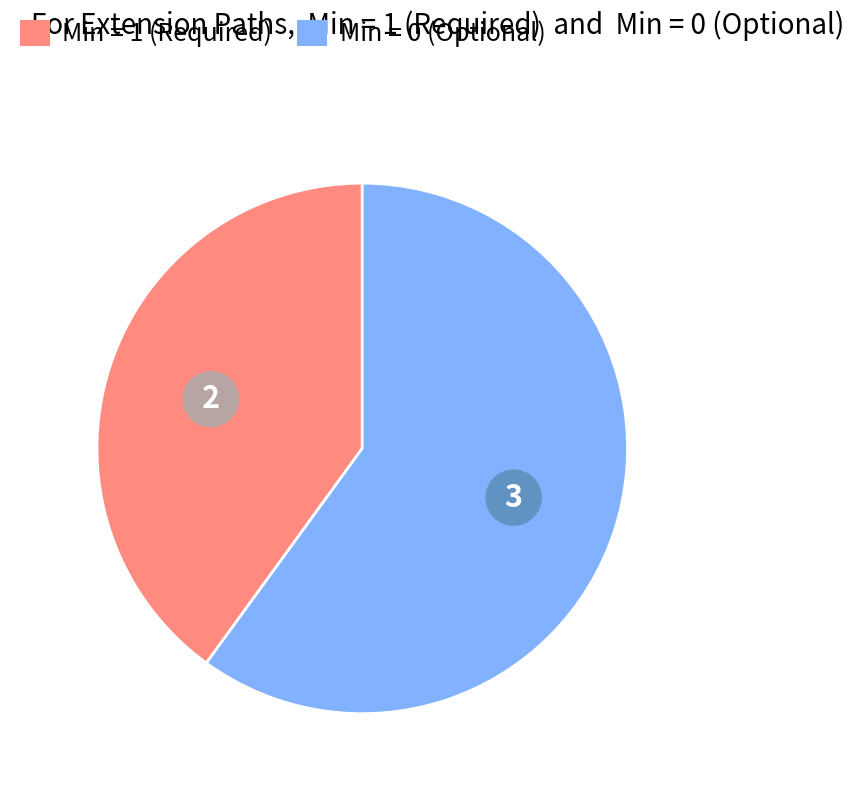

Does any single category account for the majority?

Yes